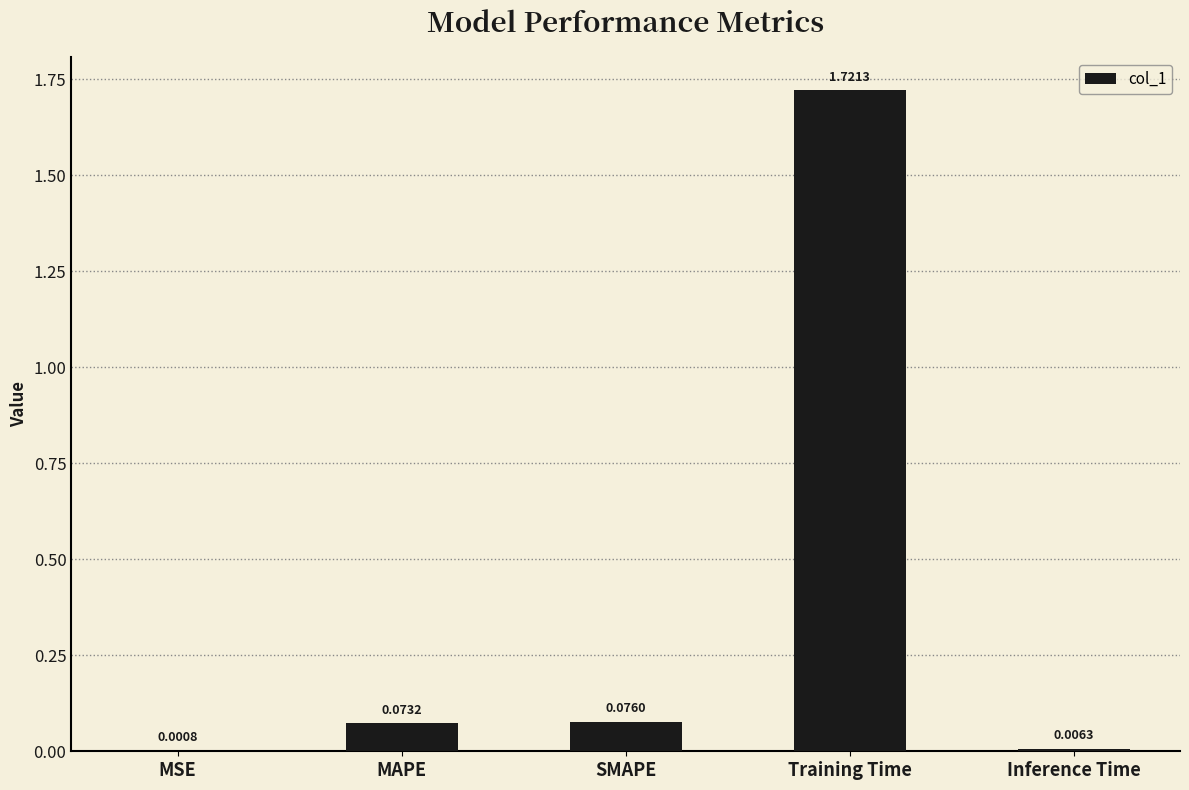

What is the sum of all values?

1.9